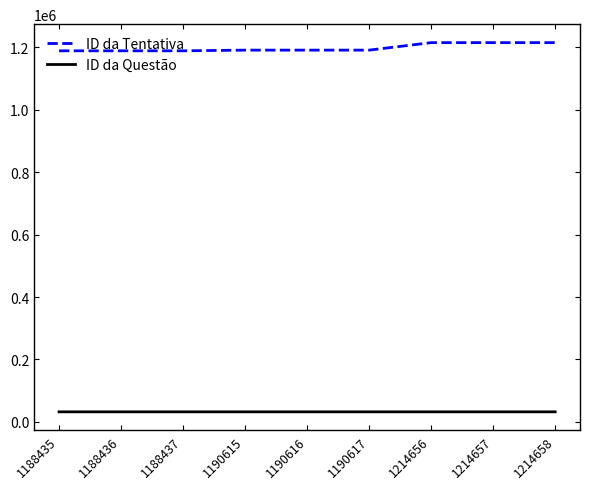

What is the average value of the ID da Tentativa series?

1197903